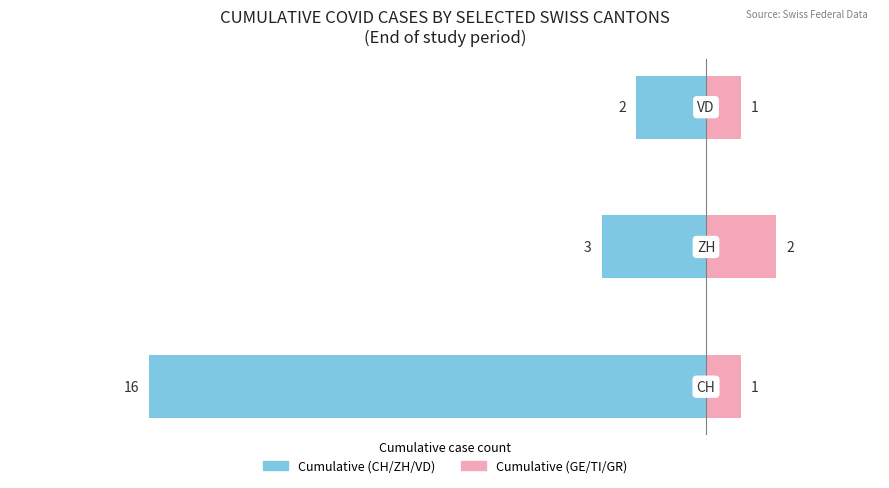

What are all the series names shown in the legend?

Cumulative (CH/ZH/VD), Cumulative (GE/TI/GR)